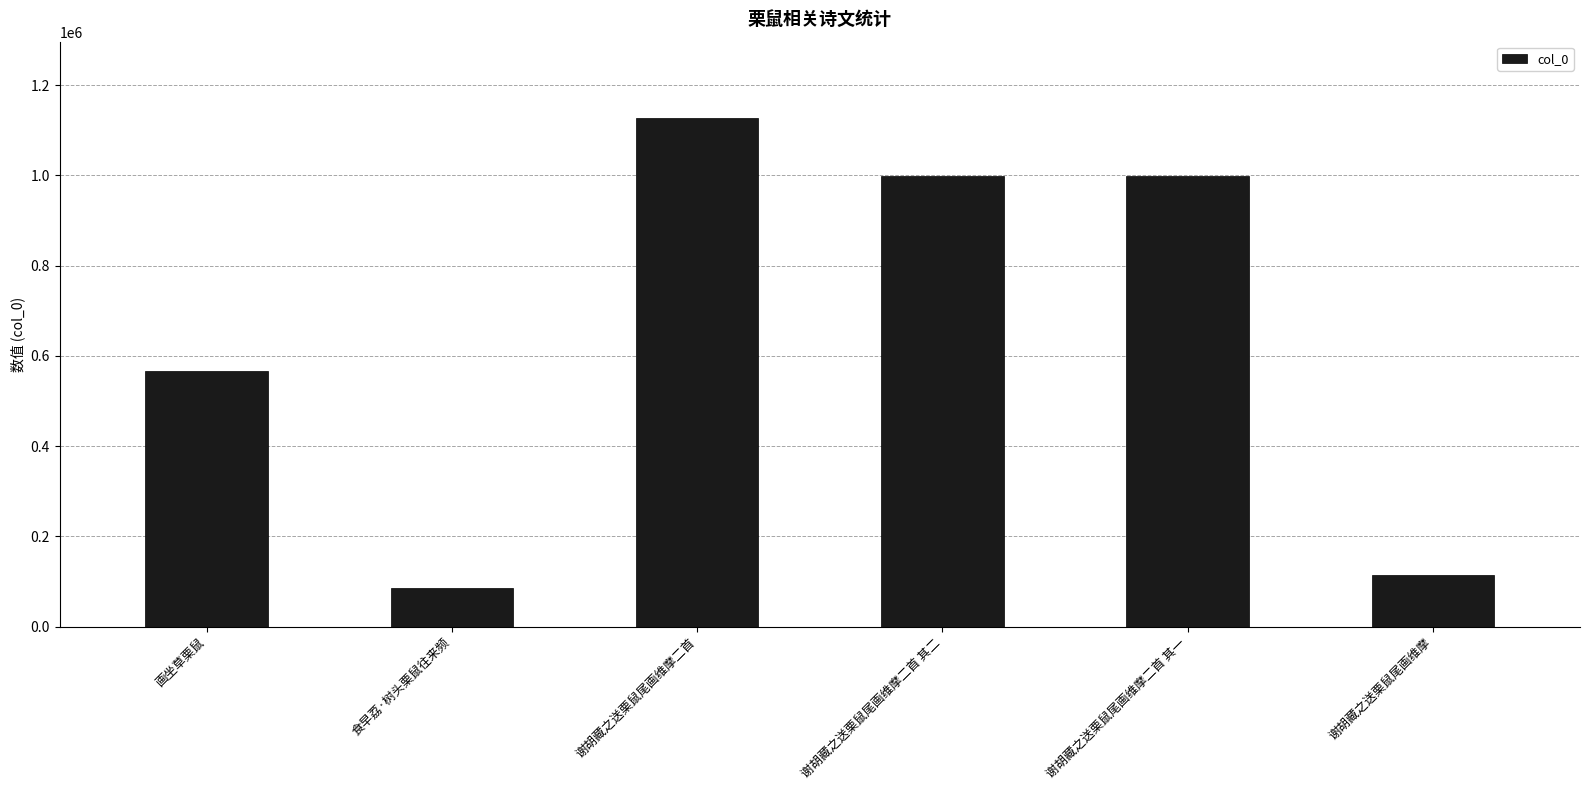

Where does the data first go above 997439?

谢胡藏之送栗鼠尾画维摩二首